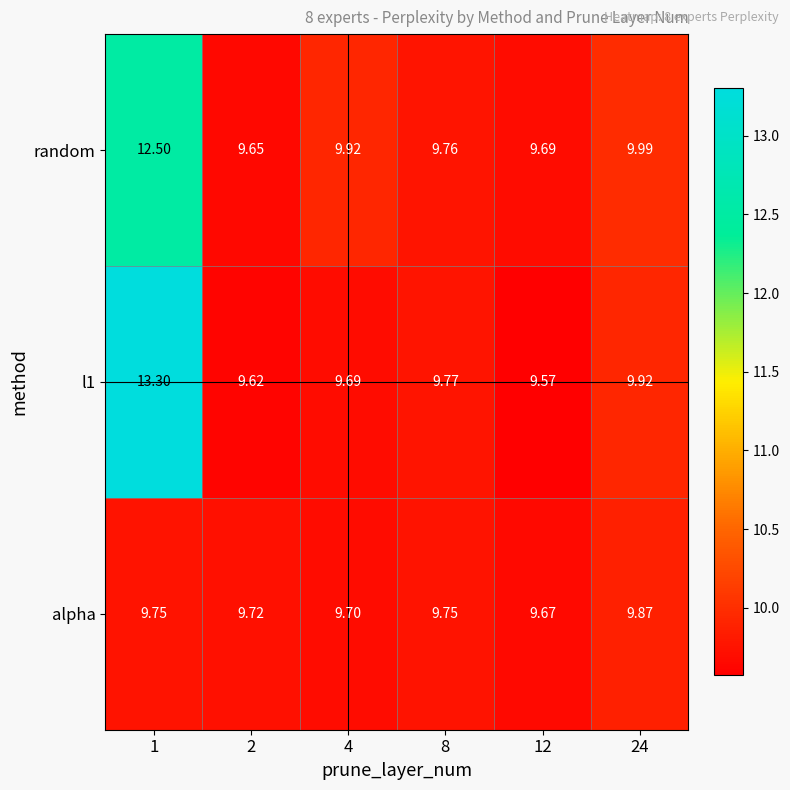

Is the value of l1 at 12 greater than the value of alpha at 8?

No